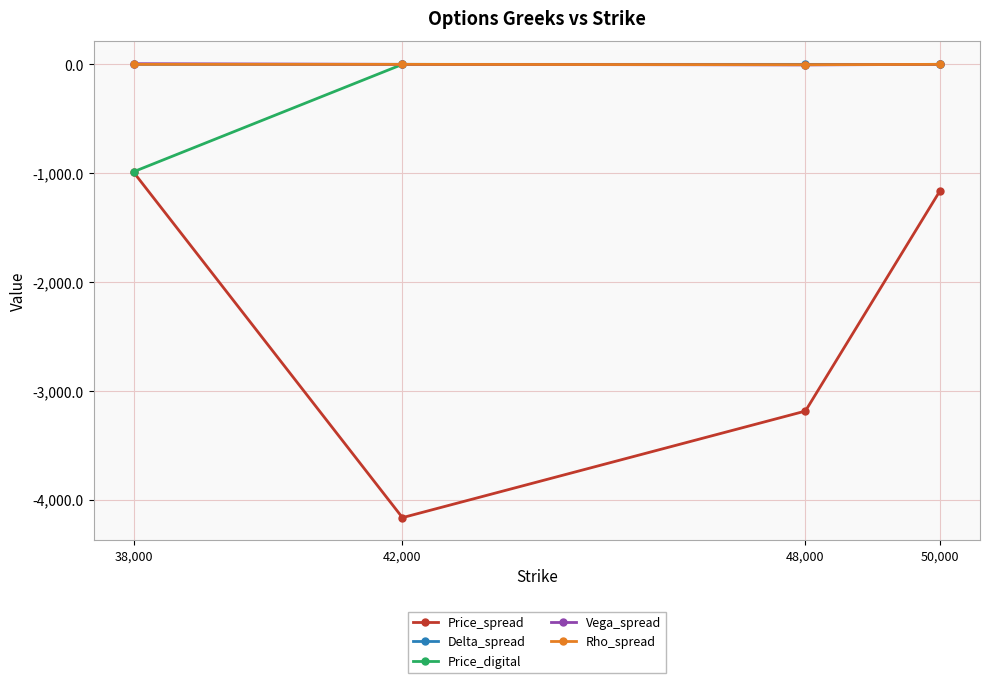

How many lines are shown in the chart?

5